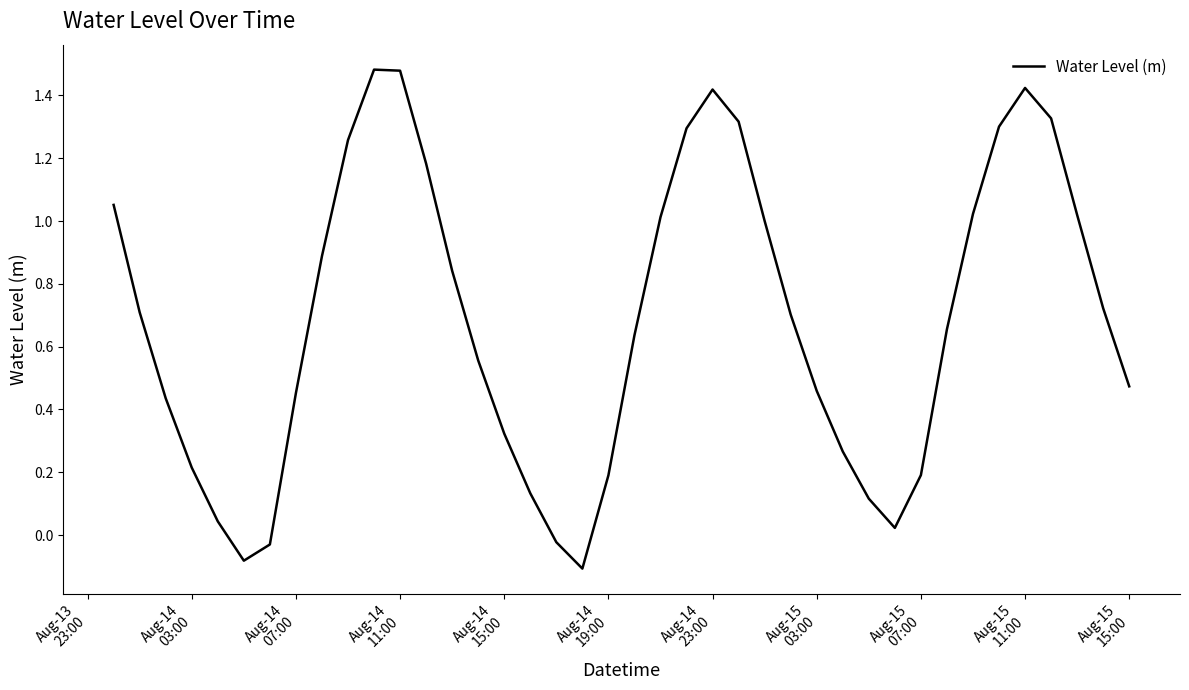

What is the difference between the maximum and minimum values?

1.6